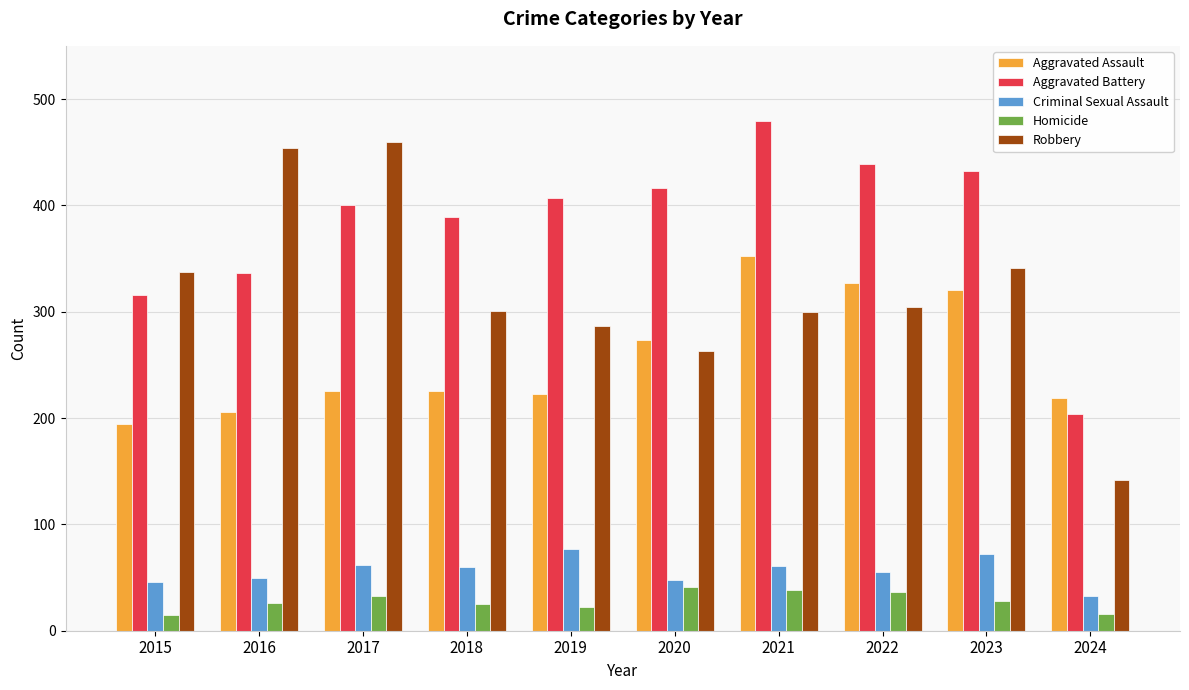

Is it true that Homicide equals 57 at 2022?

False